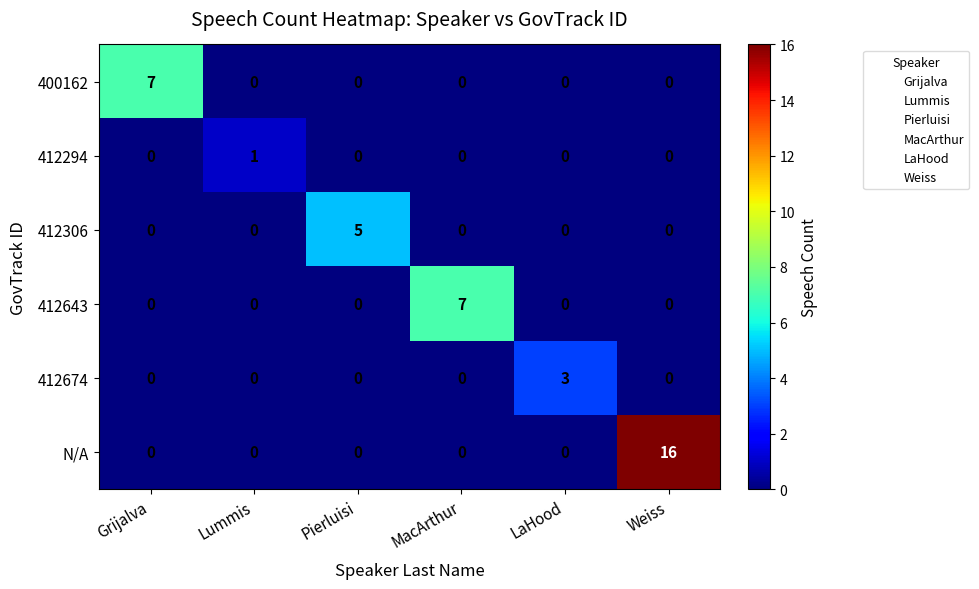

What is the total value across all series at Pierluisi?

5